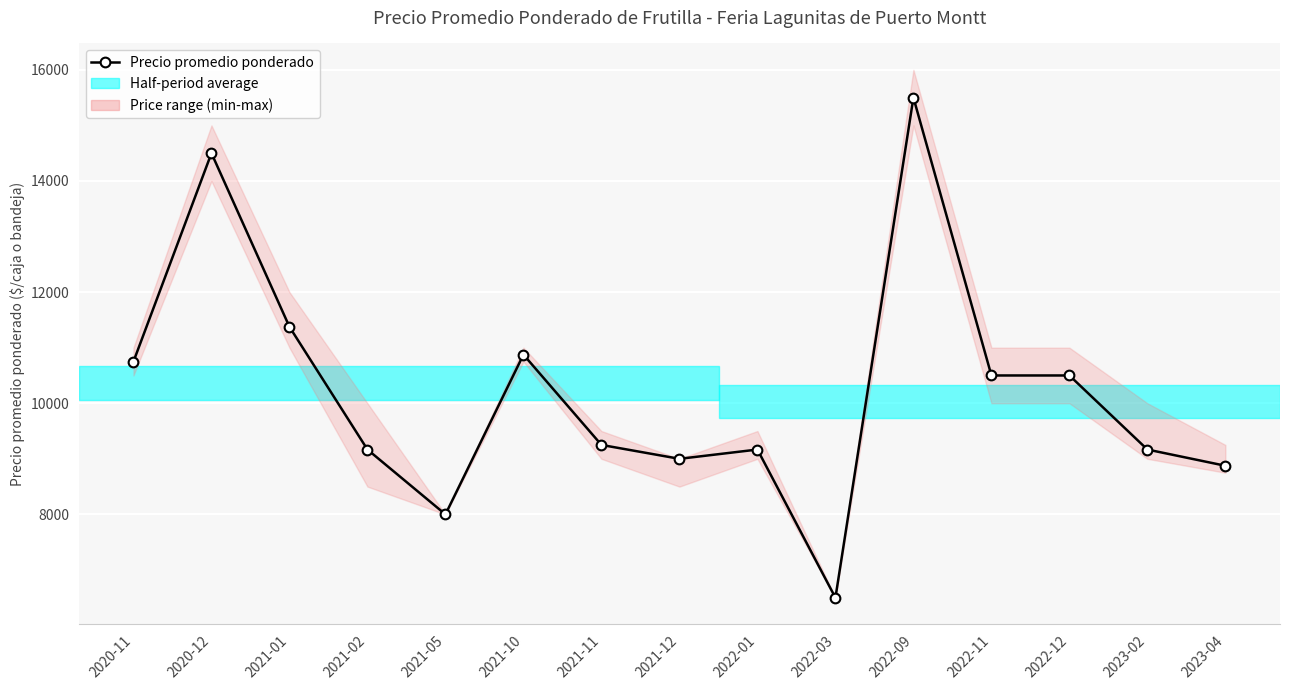

What value does the data have at 2020-12, to the nearest 50?

14500